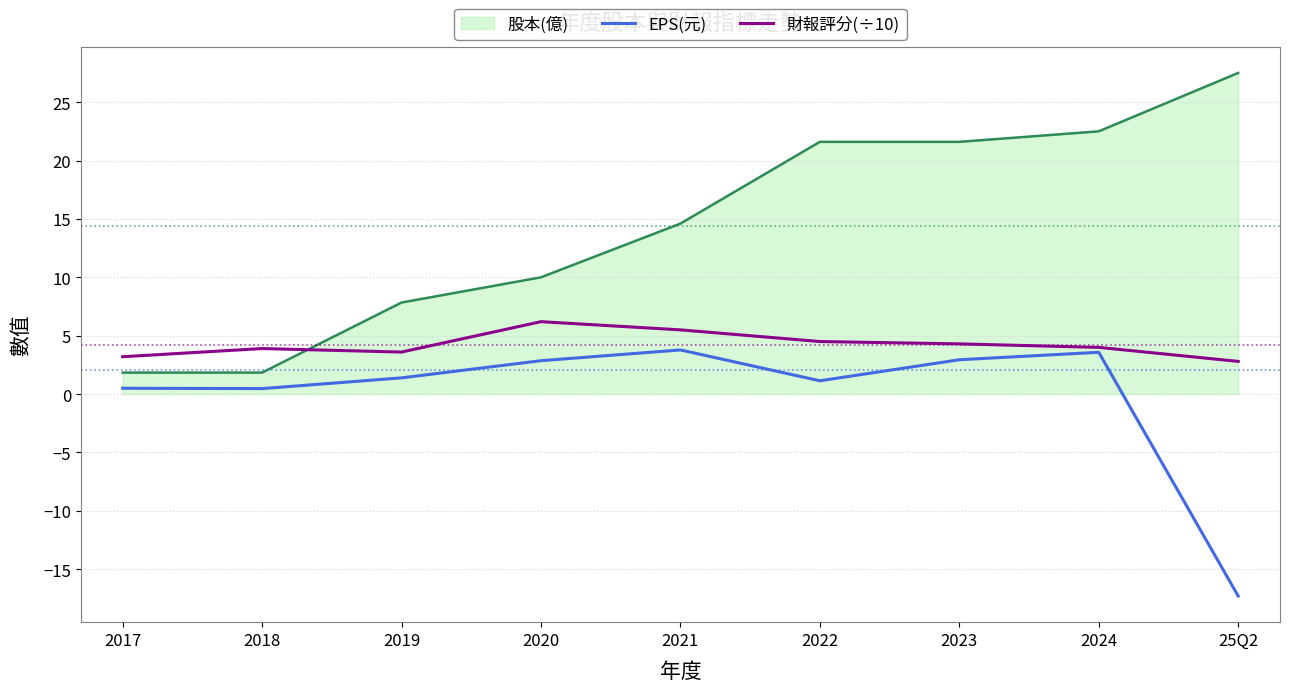

True or false: EPS(元) has more than 1 interior local peaks.

True